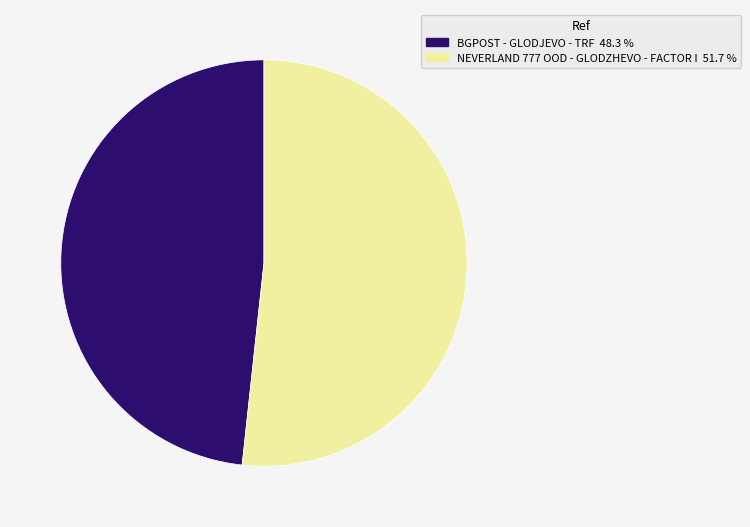

Is NEVERLAND 777 OOD - GLODZHEVO - FACTOR I the majority of the pie?

Yes